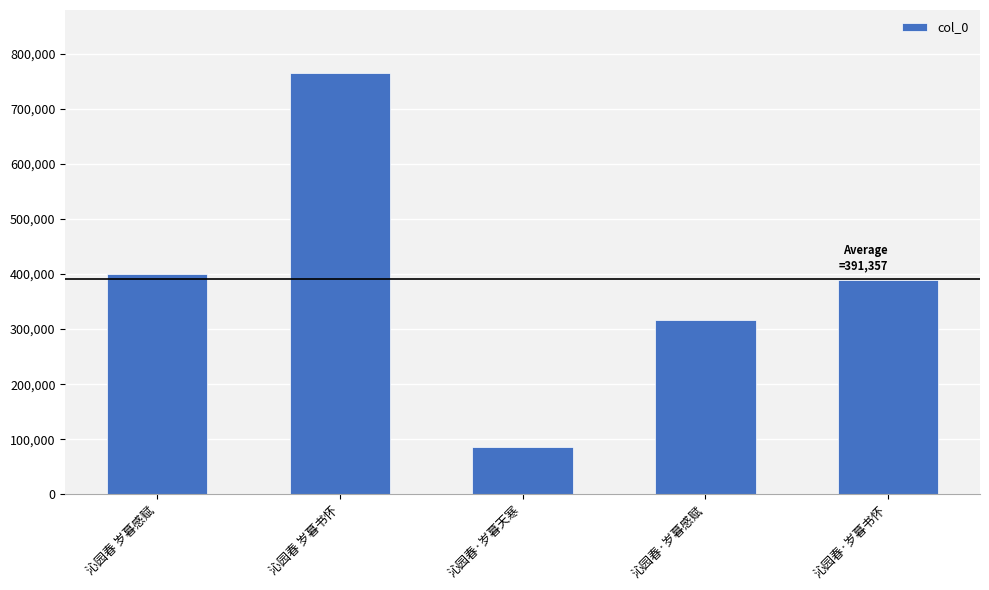

List the labels in order of value, largest first.

沁园春 岁暮书怀, 沁园春 岁暮感赋, 沁园春·岁暮书怀, 沁园春·岁暮感赋, 沁园春·岁暮天寒